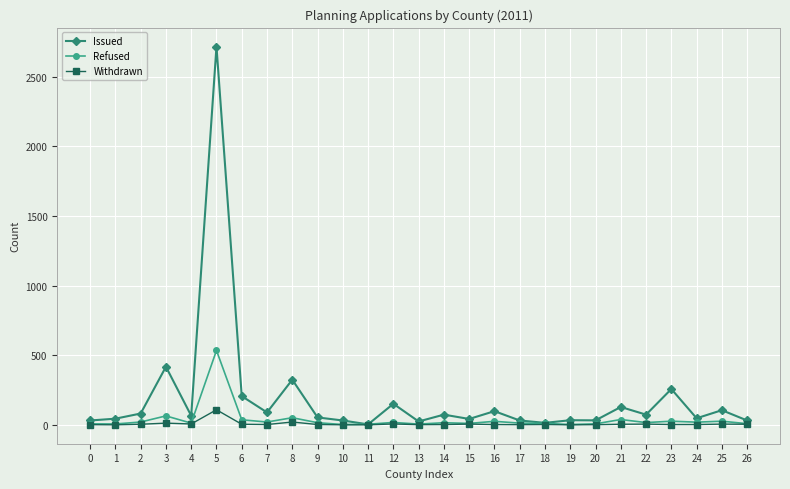

Which series has the largest range (max minus min)?

Issued